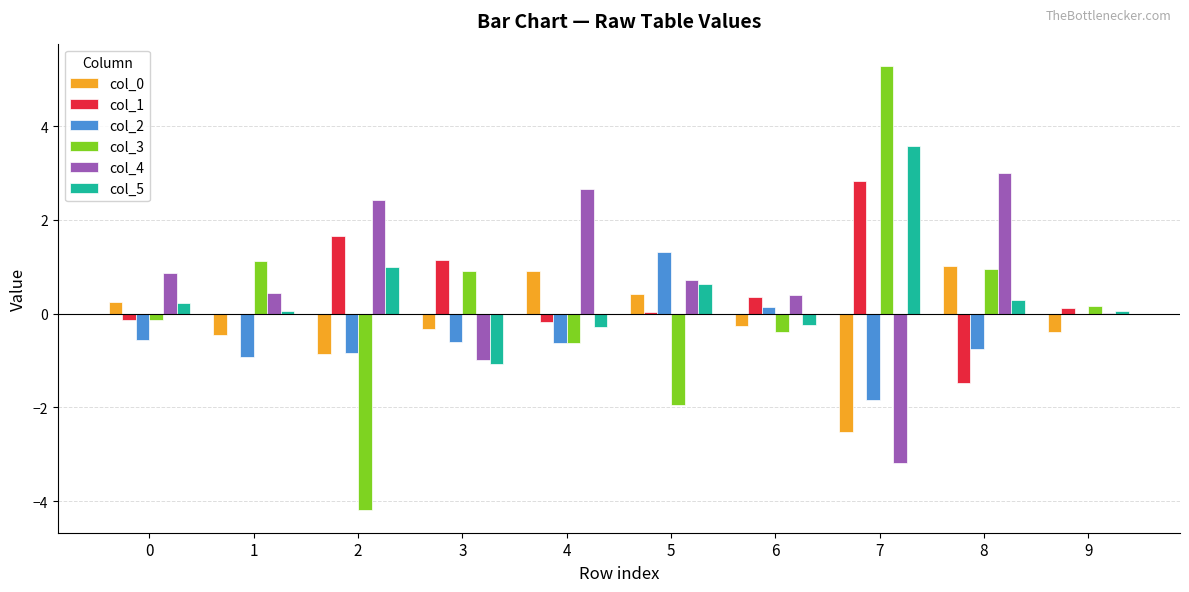

The value of col_0 at 7 is -4.4. True or false?

False